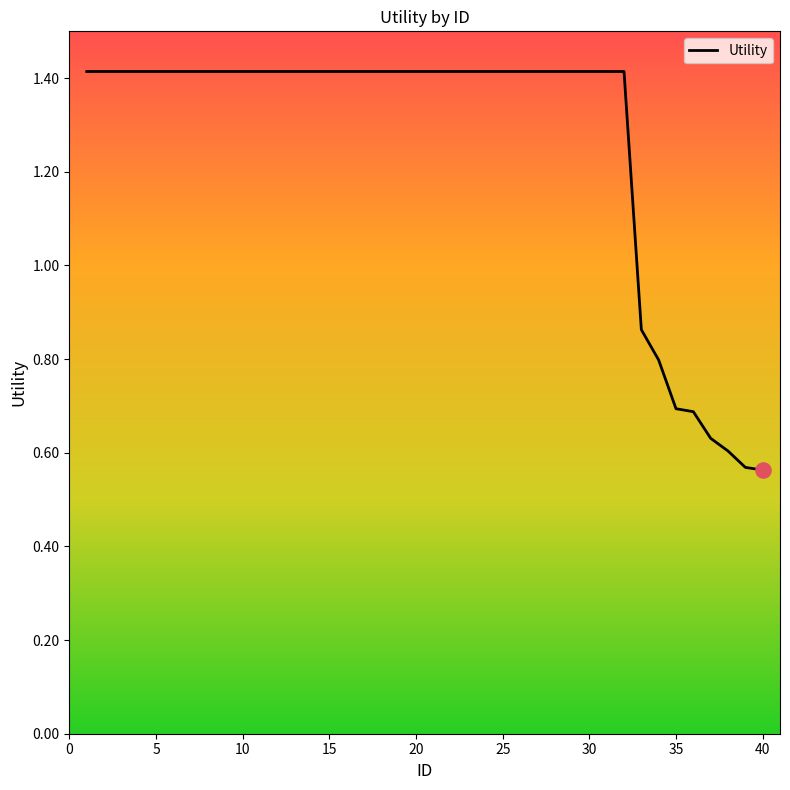

What is the greatest value displayed?

1.4